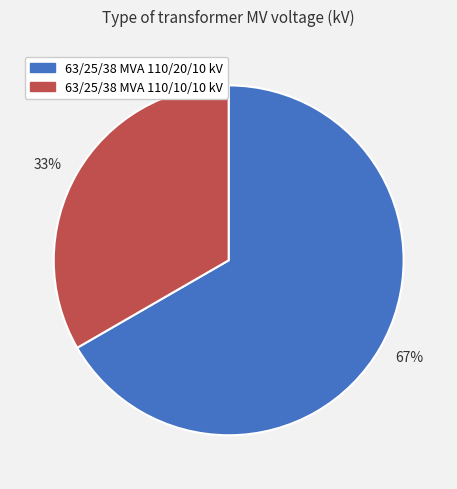

Count the number of slices in the pie.

2